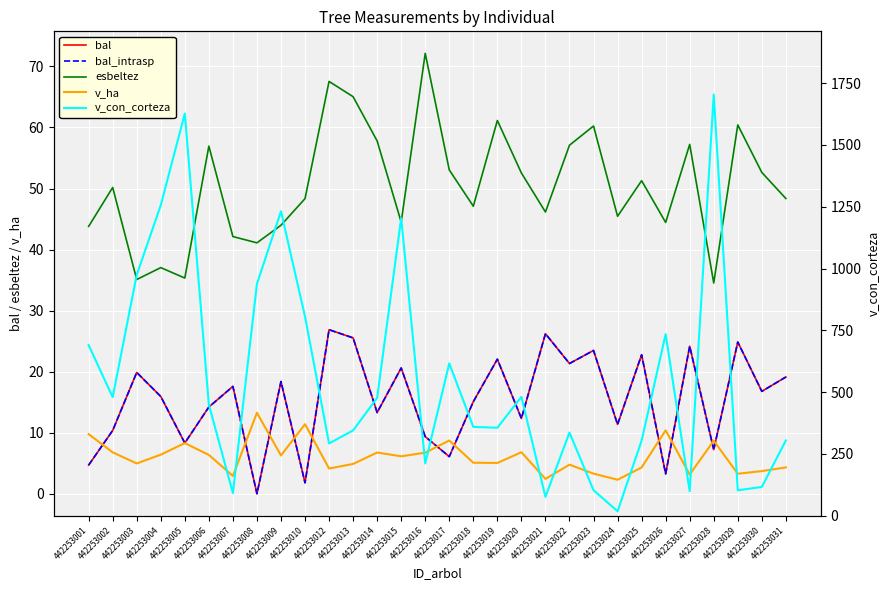

At which category is the sum across all series the highest?

442253028